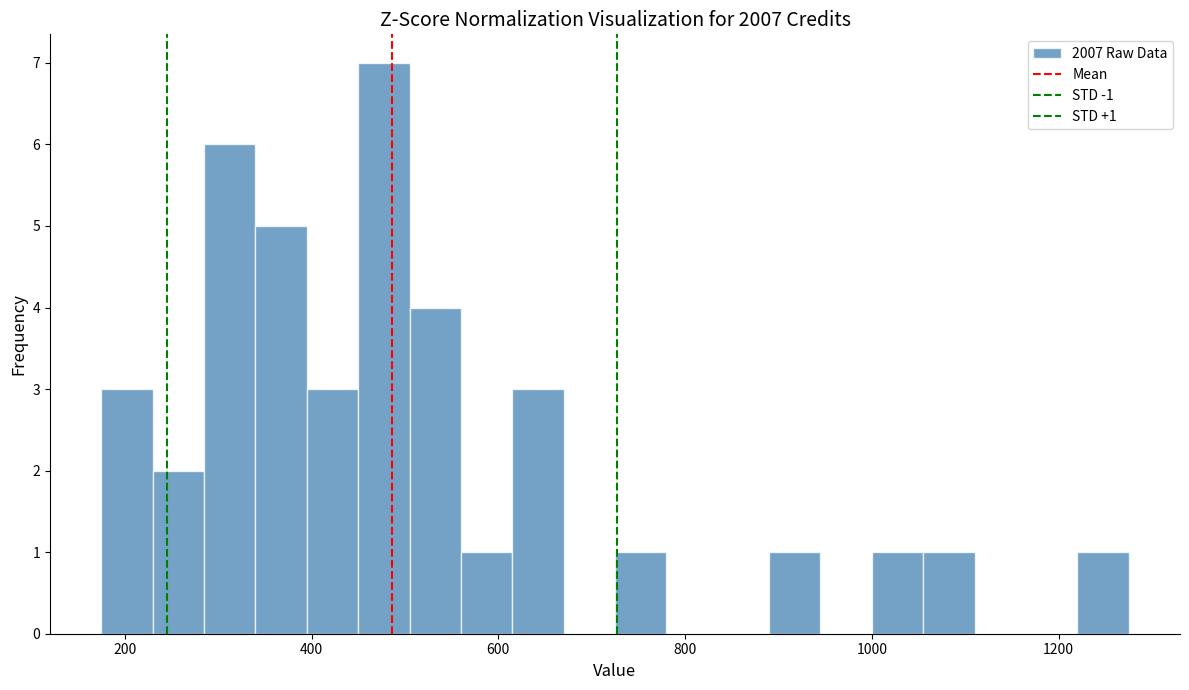

Around what value on the x-axis is the tallest bar? Give the approximate position of its centre, as read against the axis.

480